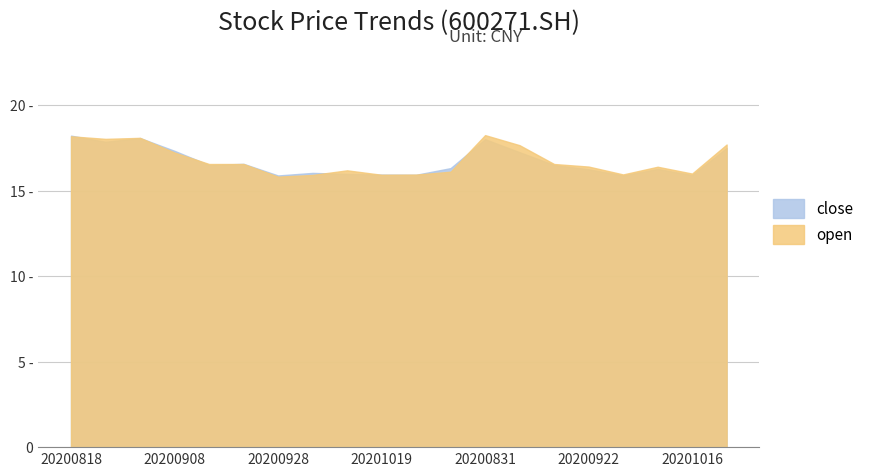

Reading left to right, extract all data points from this chart.

close: 20200818=18.2	20200825=17.9	20200901=18.1	20200908=17.3	20200914=16.5	20200921=16.6	20200928=15.9	20201009=16.0	20201015=16.0	20201019=15.9	20201020=15.9	20201012=16.3	20200831=18.0	20200907=17.2	20200915=16.5	20200922=16.2	20200929=15.9	20201013=16.3	20201016=15.9	20200820=17.5
open: 20200818=18.2	20200825=18.0	20200901=18.1	20200908=17.2	20200914=16.6	20200921=16.6	20200928=15.8	20201009=15.9	20201015=16.2	20201019=15.9	20201020=15.9	20201012=16.1	20200831=18.2	20200907=17.7	20200915=16.6	20200922=16.4	20200929=15.9	20201013=16.4	20201016=16.0	20200820=17.7